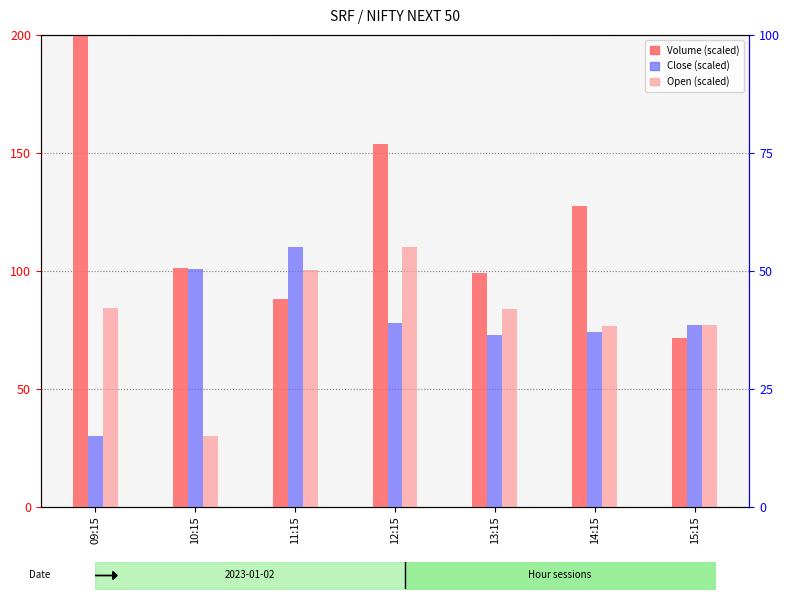

What is the value of the Close (scaled) bar at the 6th from the left?

74.0